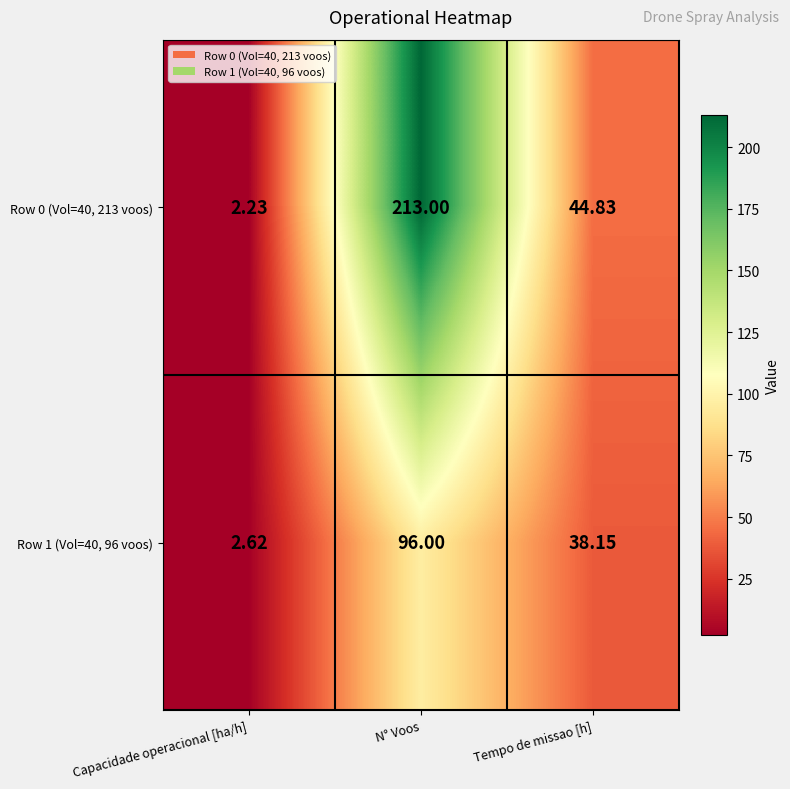

Which label corresponds to the smallest value in the chart?

Capacidade operacional [ha/h]